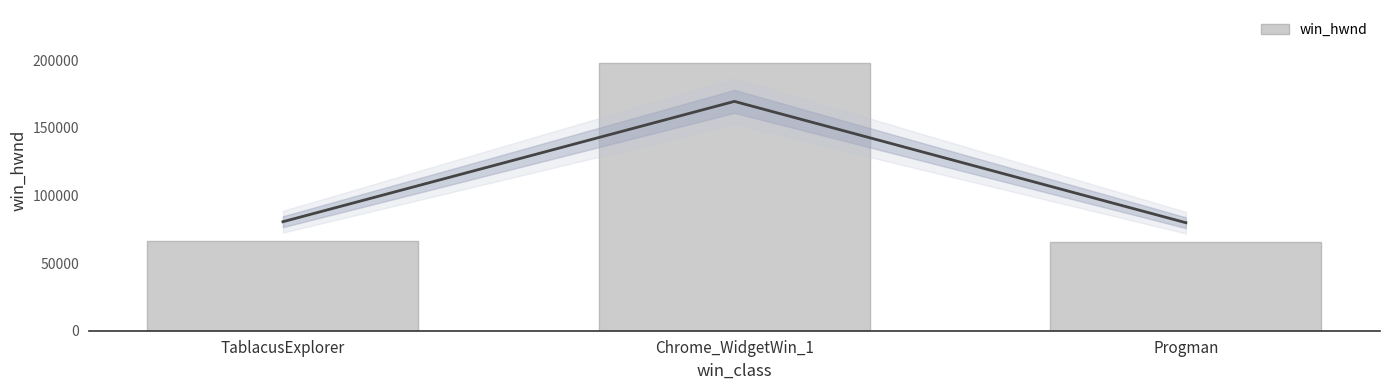

What value does the data have at Chrome_WidgetWin_1?

197686